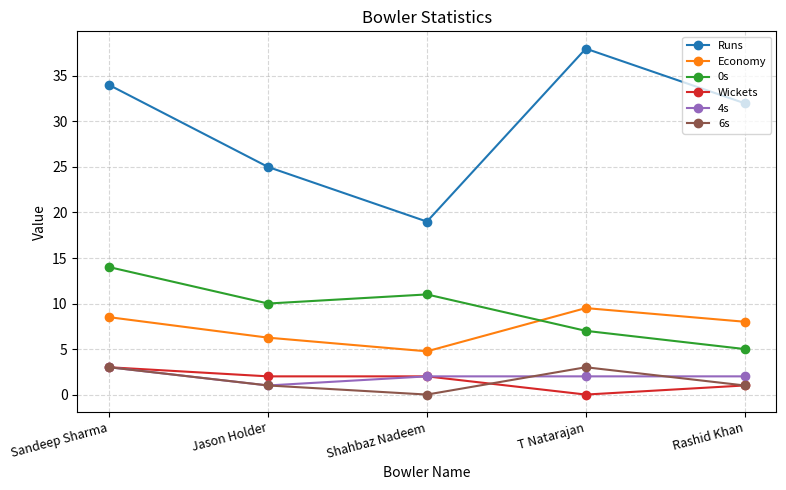

At which category is the sum across all series the highest?

Sandeep Sharma